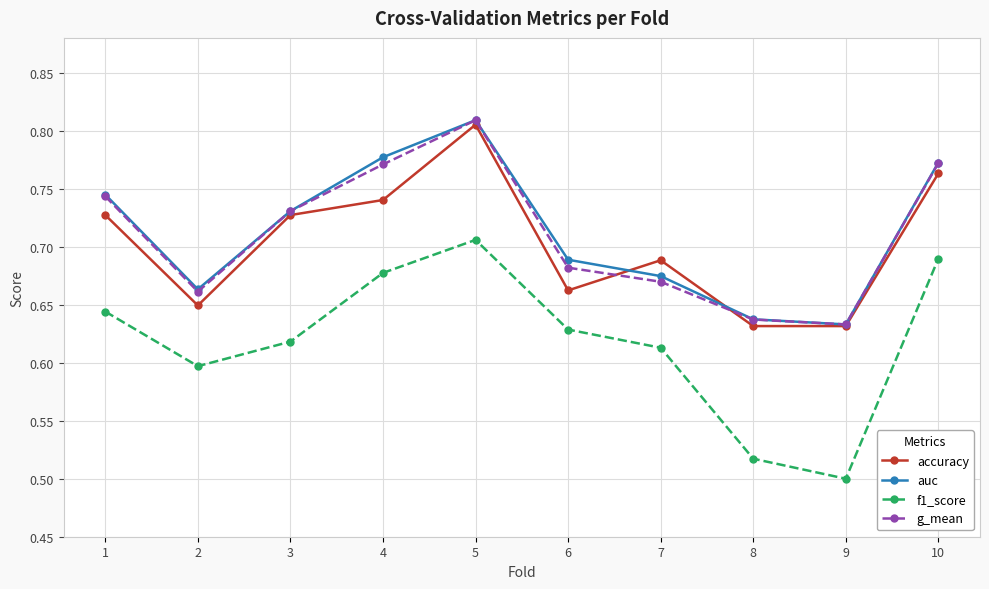

At how many categories does at least one series exceed 0?

10